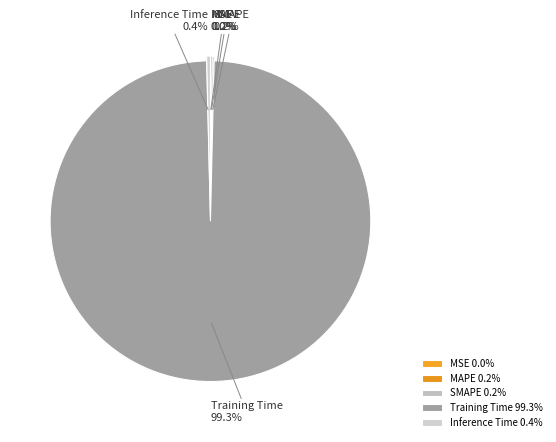

Combined, do Inference Time and Training Time account for over 50%?

Yes